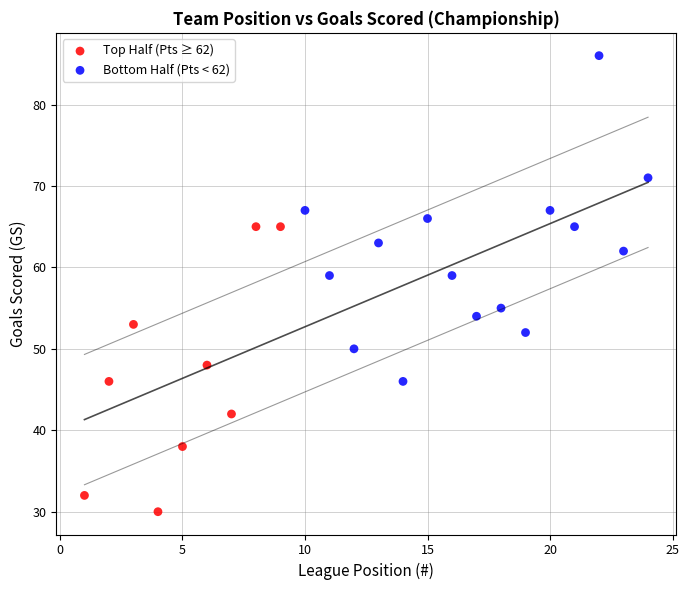

Which series contains the lowest Y value?

Top Half (Pts ≥ 62)